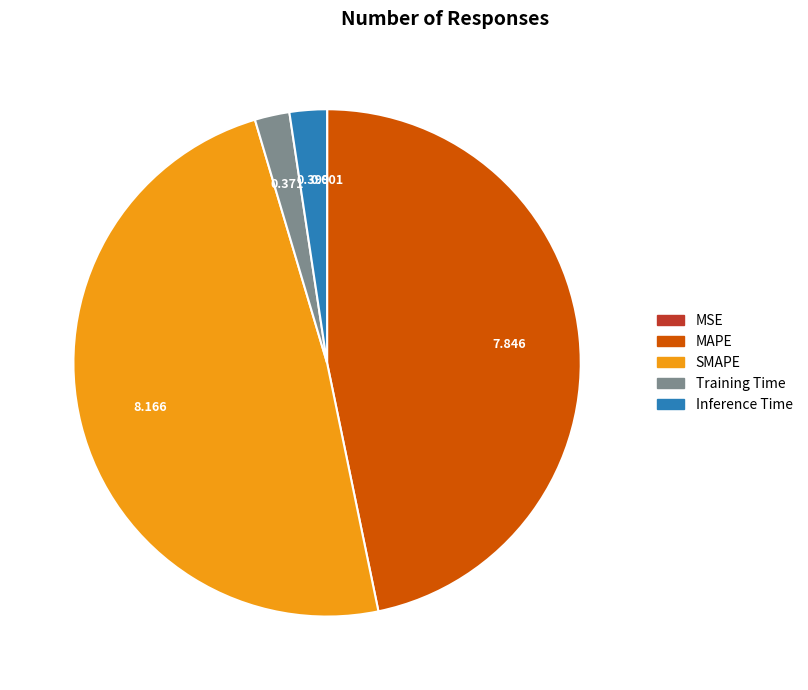

Do MAPE and Inference Time together represent more than half of the pie?

No